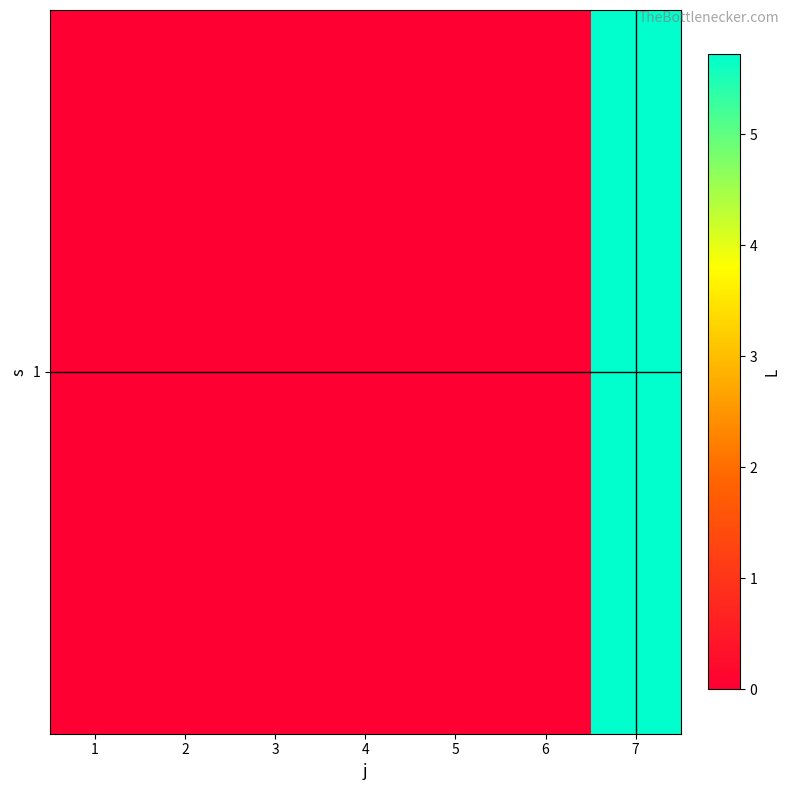

How many values are above zero?

1